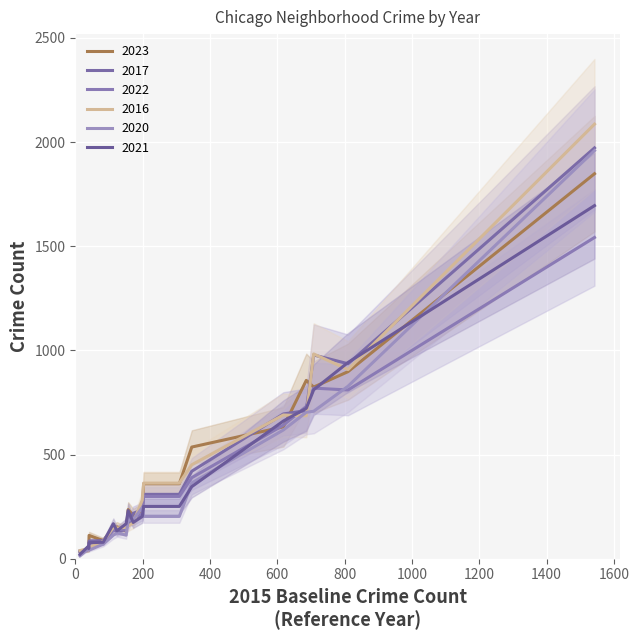

True or false: 2023 and 2021 cross at least once.

True